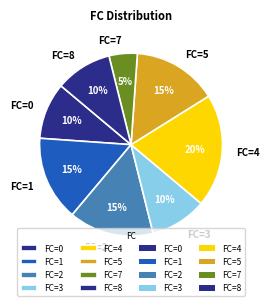

To the nearest percent, what is the combined percentage of FC=5 and FC=1?

30%